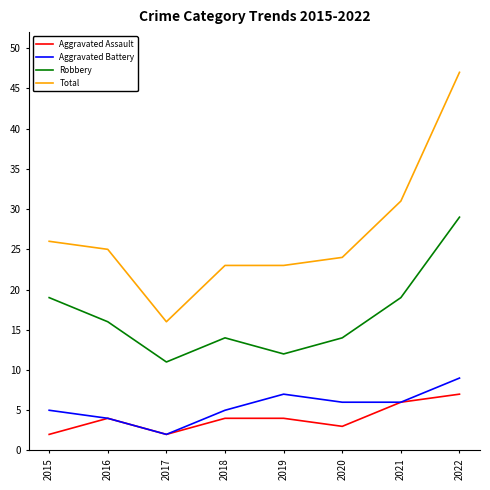

What is the difference between the Aggravated Battery values at 2022 and 2016?

5